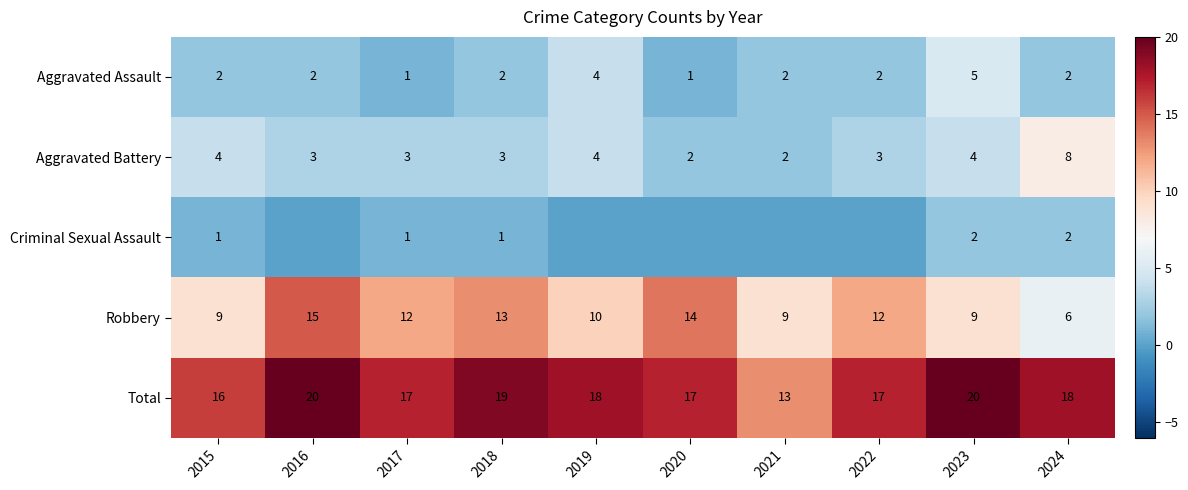

How many data points in Total are above 18?

3